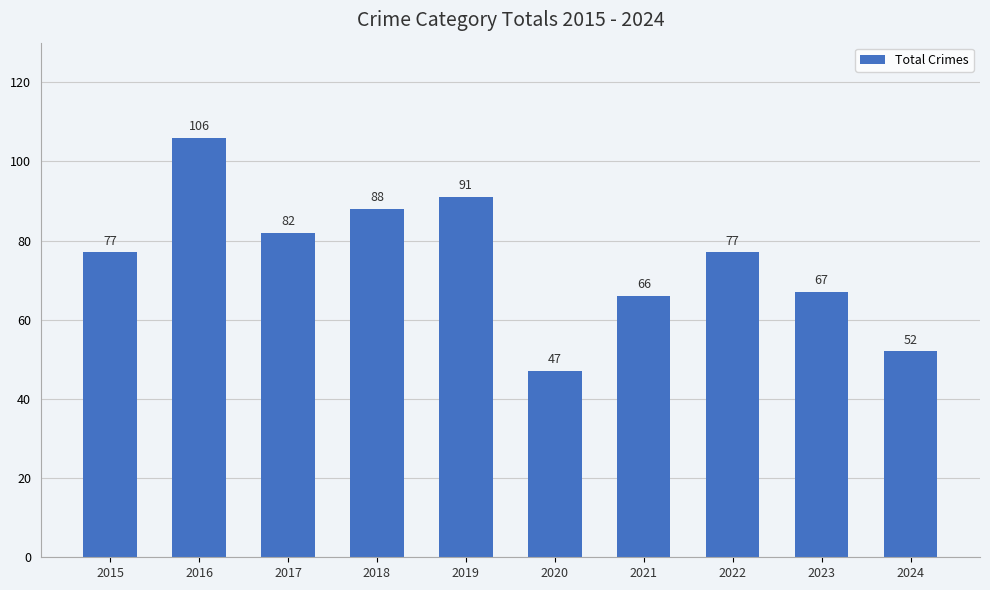

What is the change in value from 2016 to 2021?

-40